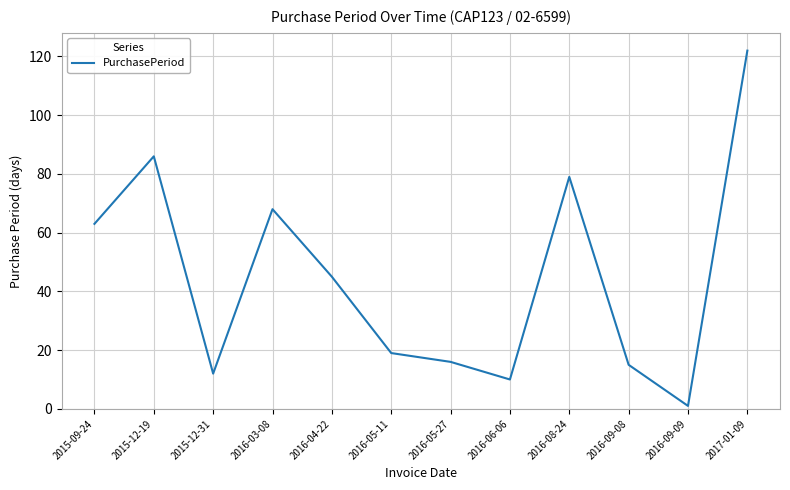

The value at 2016-09-09 is 1. True or false?

True